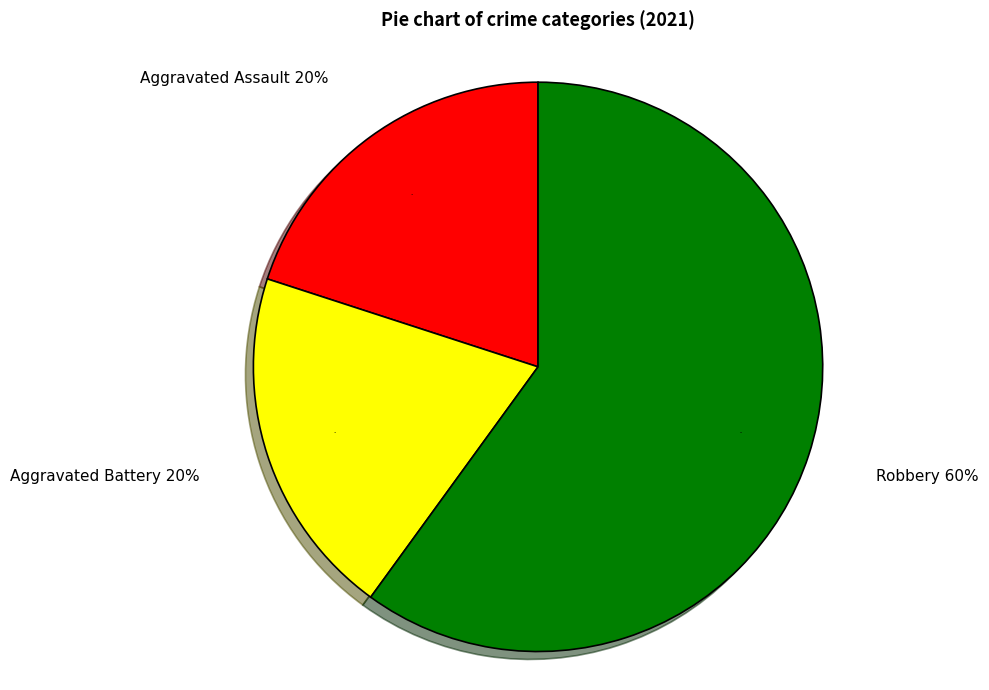

To the nearest percent, what is the combined percentage of Robbery and Aggravated Assault?

80%